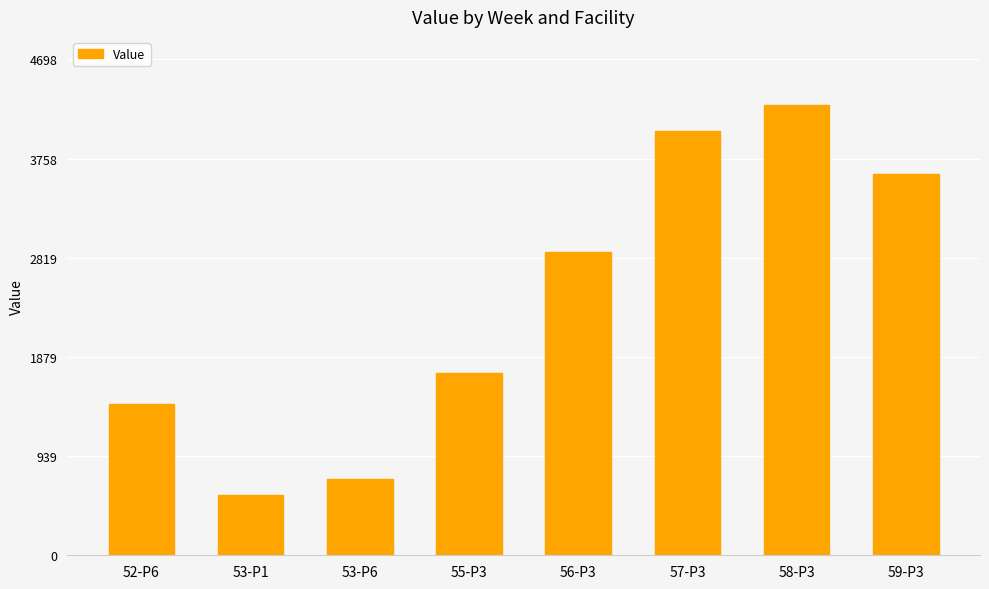

Reading left to right, what are all the values shown in this chart?

1436.3	574.5	718.1	1724.9	2874.9	4024.9	4271.3	3614.2